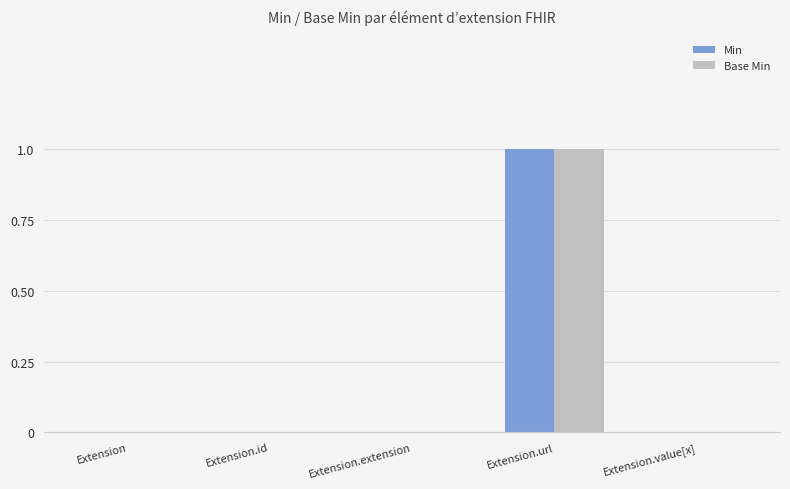

The value of Base Min at Extension.url is 0. True or false?

False